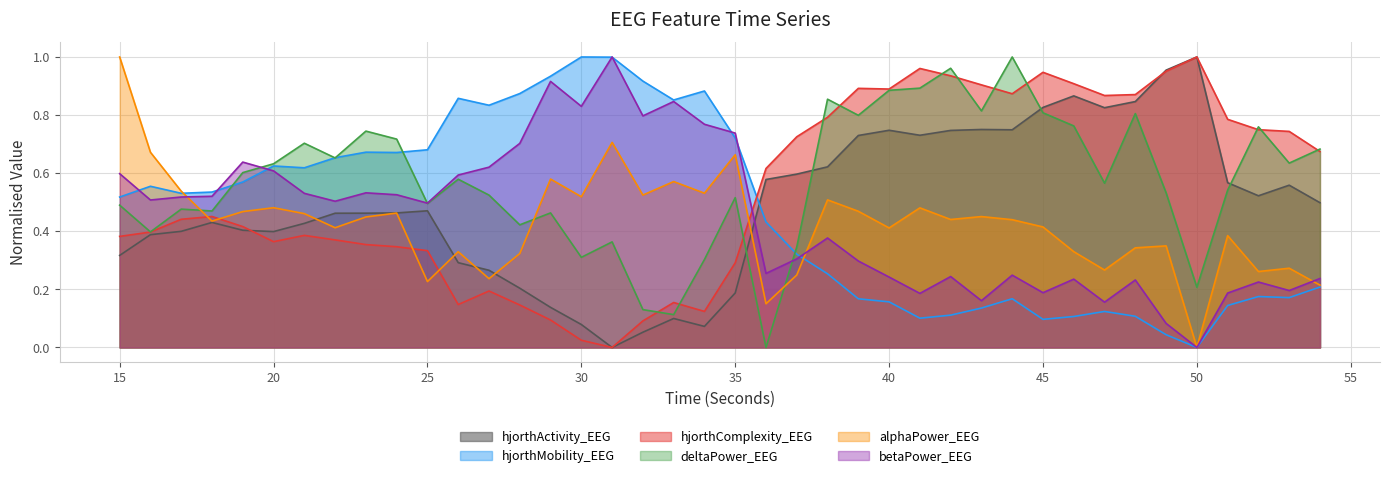

At which category is the sum across all series the highest?

44